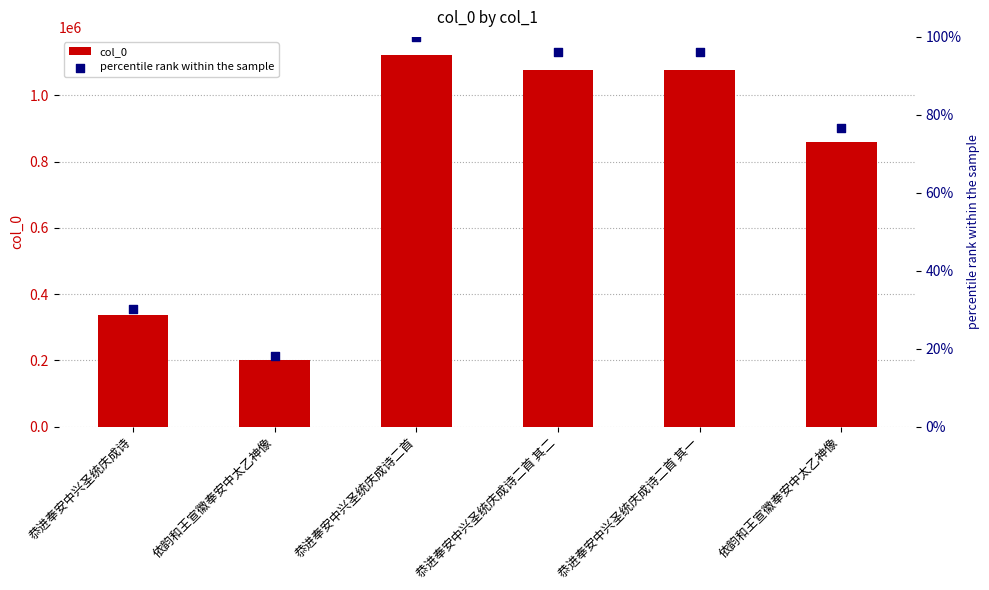

Which series reaches the maximum Y coordinate?

col_0